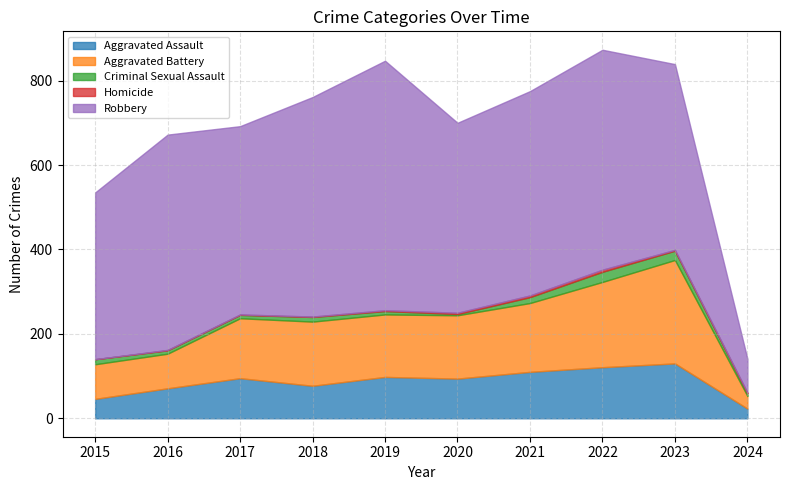

Between 2021 and 2023, which is larger?

2023